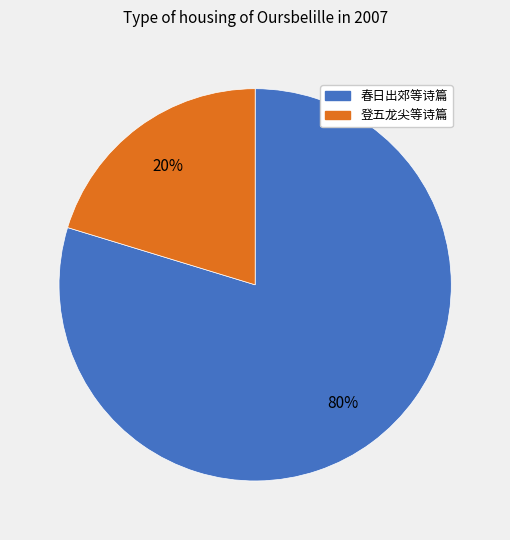

To the nearest percent, what is the average slice percentage?

50%